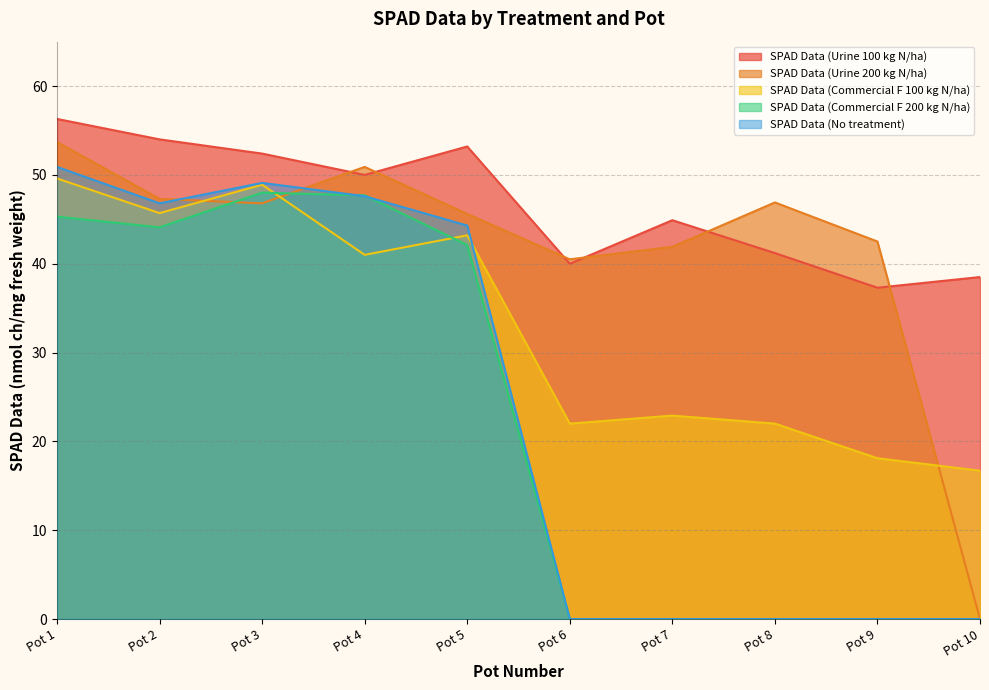

Reading right to left, transcribe all the data shown in this chart.

SPAD Data (Urine 100 kg N/ha): 38.5	37.3	41.2	44.9	40.0	53.2	50.0	52.4	54.0	56.3
SPAD Data (Urine 200 kg N/ha): 0.0	42.5	46.9	41.9	40.5	45.6	50.9	46.8	47.3	53.7
SPAD Data (Commercial F 100 kg N/ha): 16.7	18.1	22.0	22.9	22.0	43.2	41.0	48.9	45.7	49.6
SPAD Data (Commercial F 200 kg N/ha): 0.0	0.0	0.0	0.0	0.0	42.1	47.7	48.0	44.1	45.3
SPAD Data (No treatment): 0.0	0.0	0.0	0.0	0.0	44.3	47.6	49.1	46.8	50.9